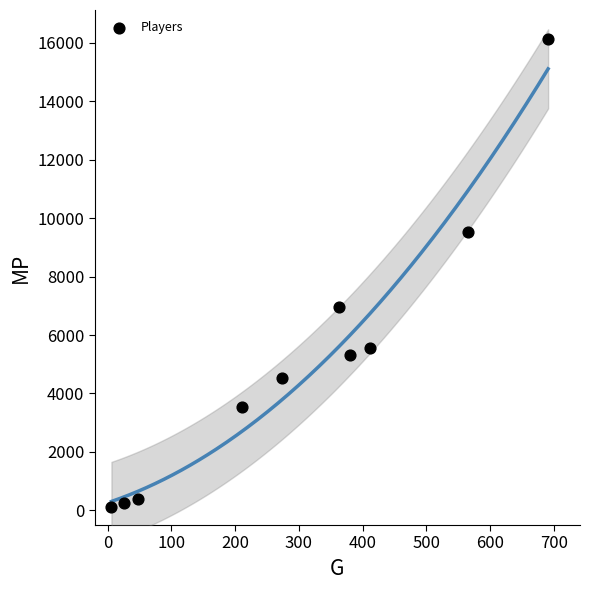

What Y value in the scatter plot is closest to 8109?

6960